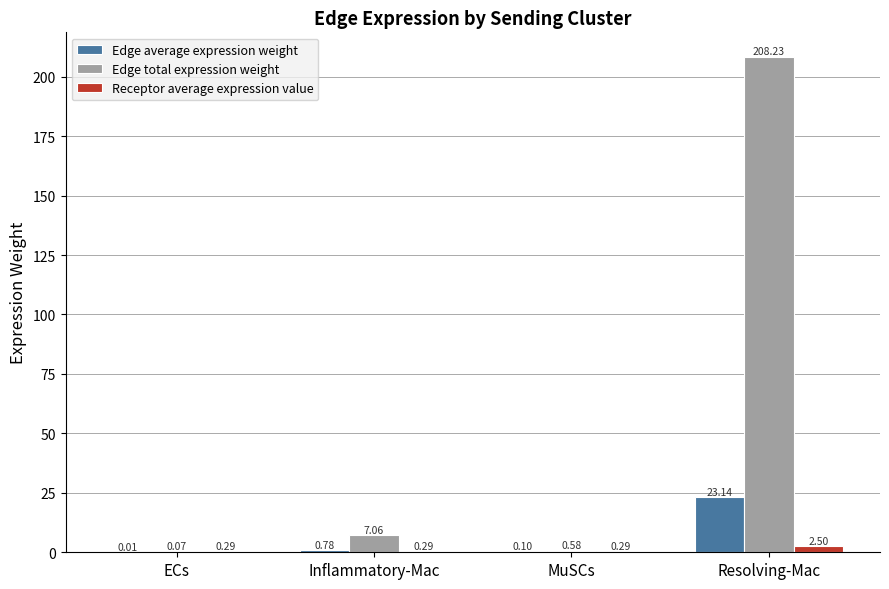

Which series has the largest total across all categories?

Edge total expression weight